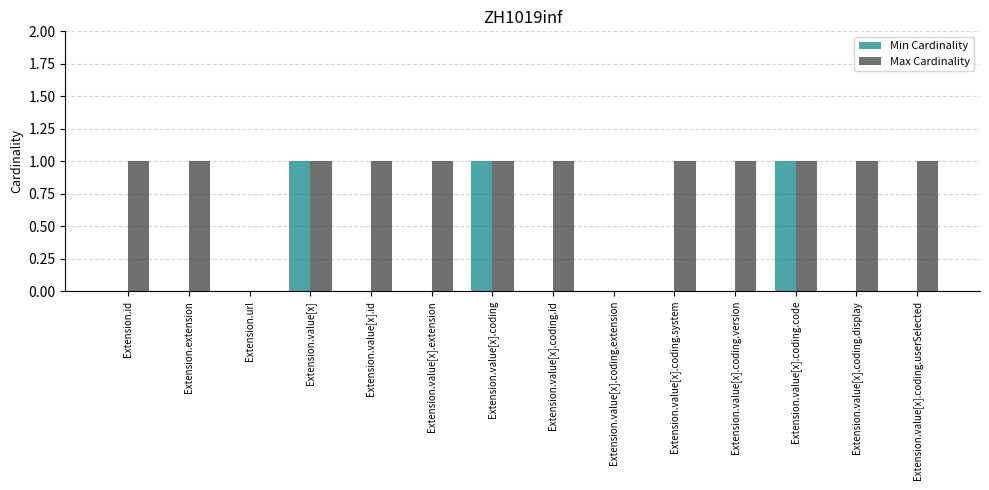

What is the sum of all Min Cardinality values?

3